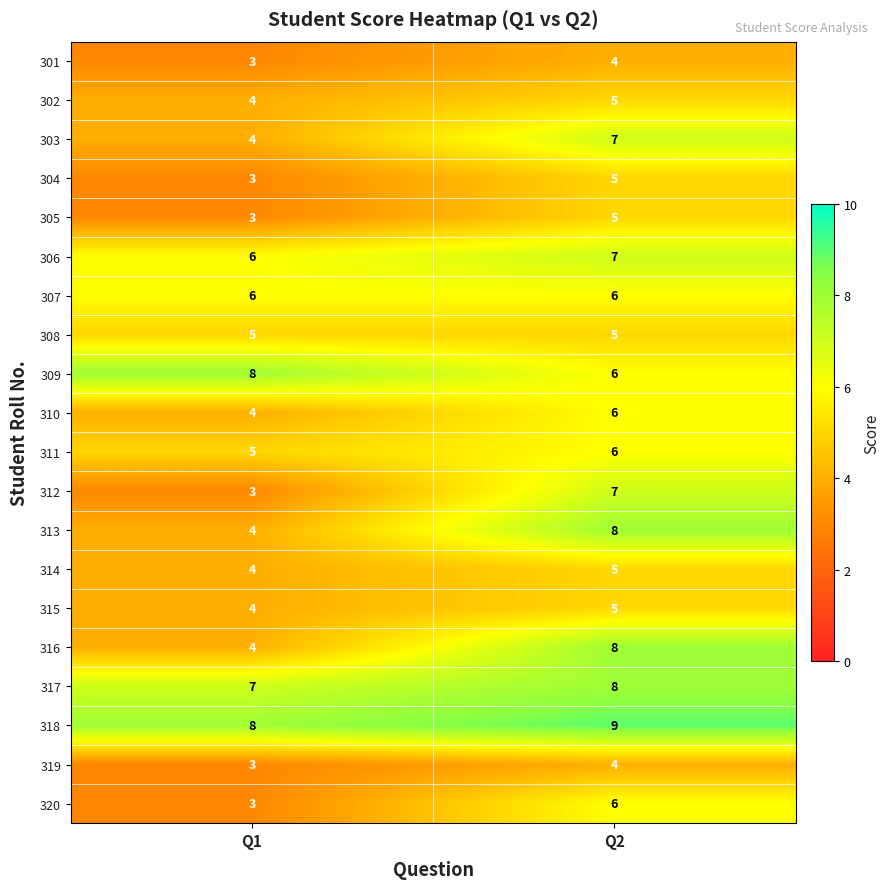

What is the total value across all series at Q2?

122